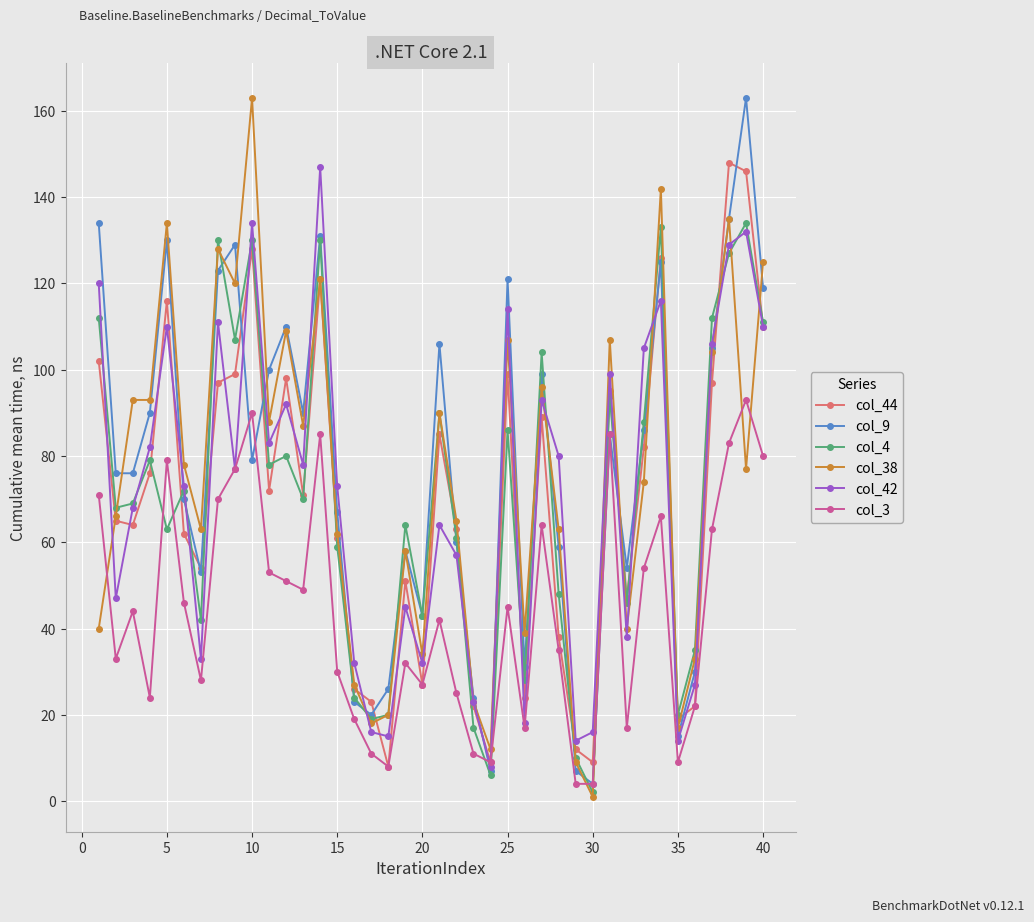

Which series ends up on top after the final intersection of col_3 and col_4?

col_4